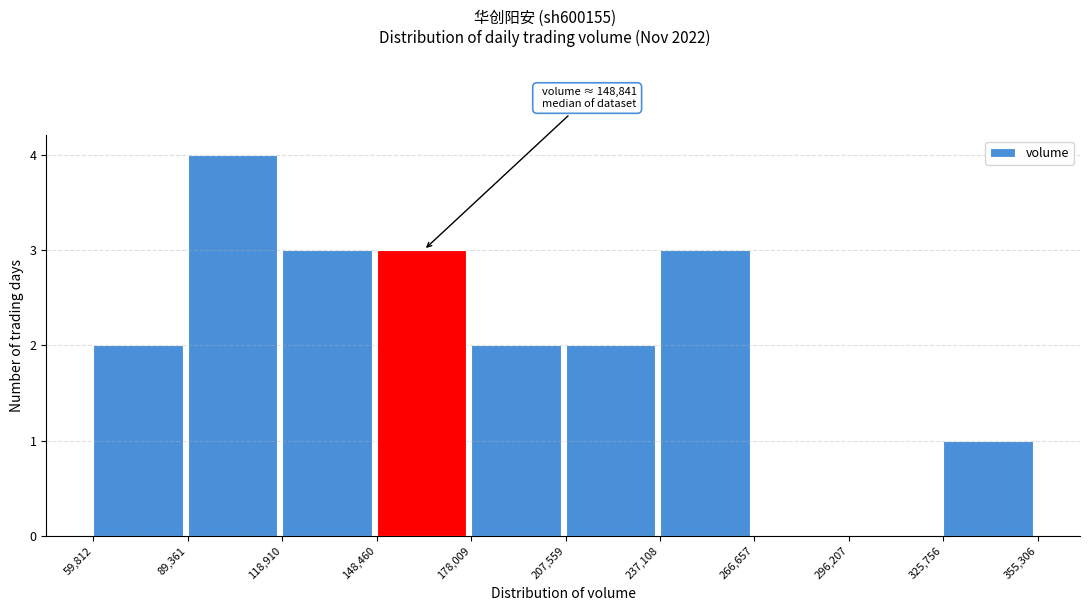

Which range on the x-axis has the tallest bar?

89,361 to 118,910